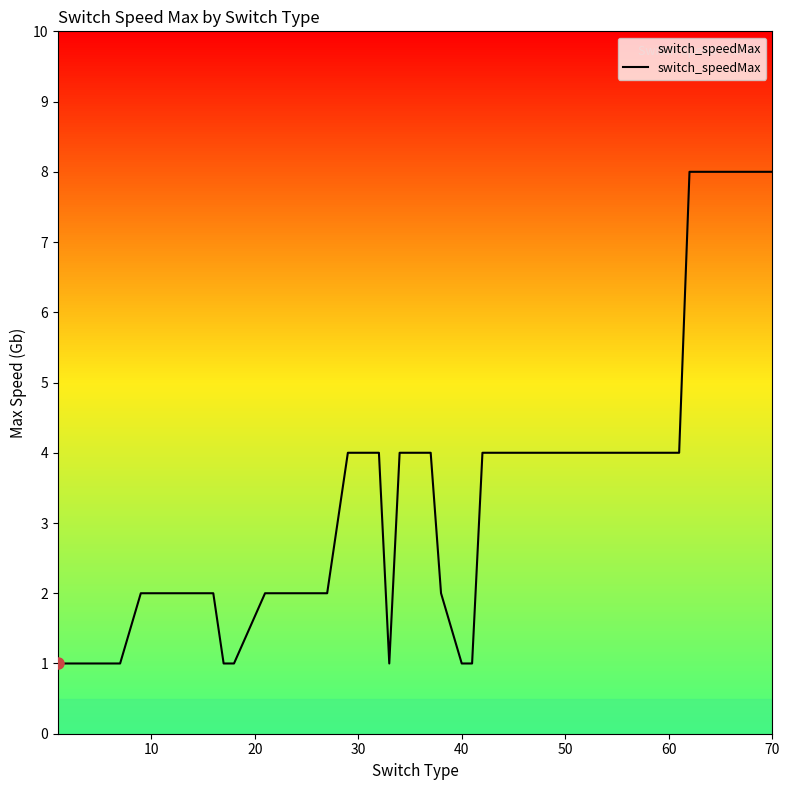

Reading left to right, list all the values displayed in this chart.

1	1	1	1	1	1	1	2	2	2	2	1	1	2	2	2	2	4	4	1	4	4	2	1	1	4	4	4	4	4	4	4	4	4	8	8	8	8	8	8